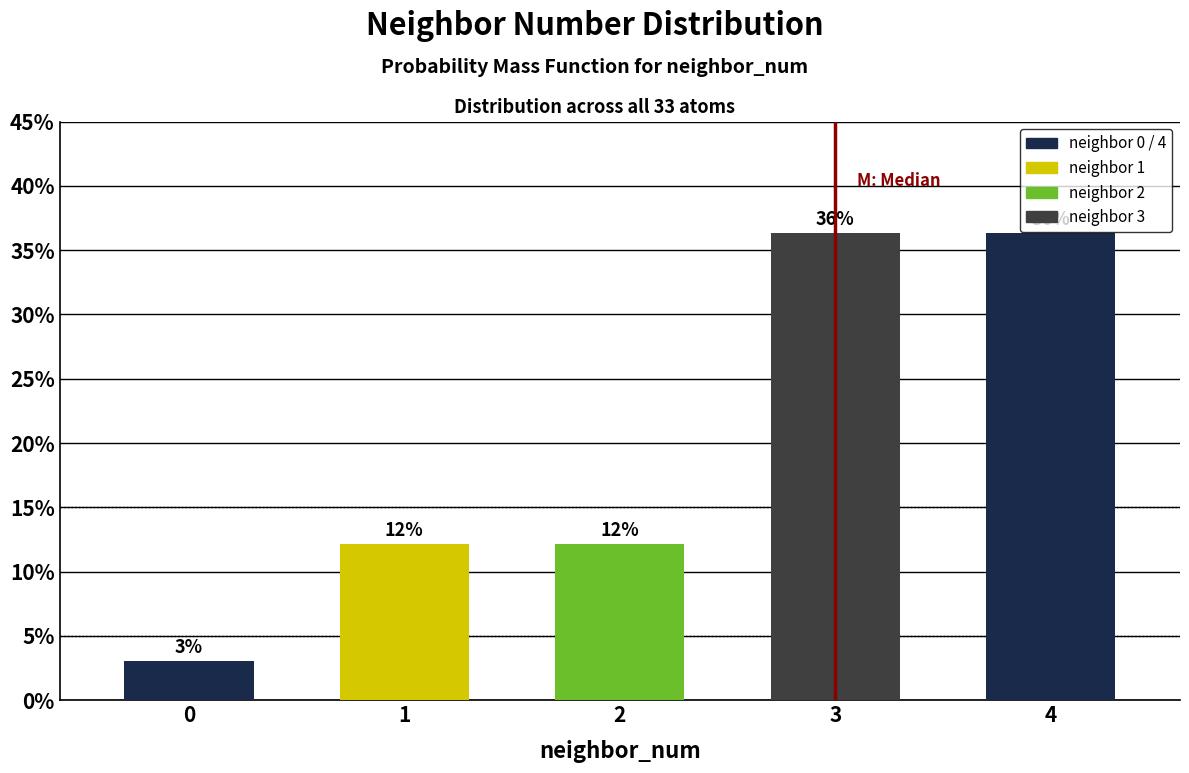

How many bars are there in total?

5